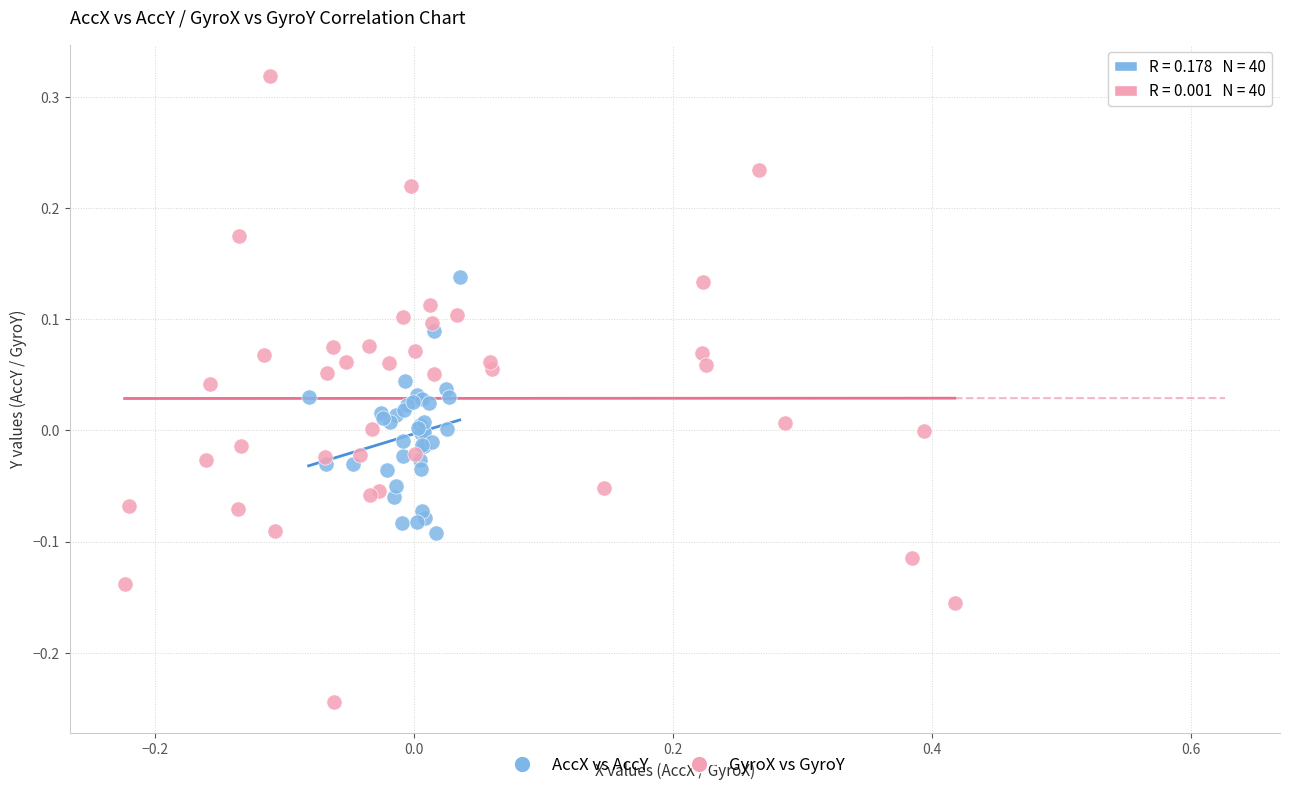

Which series contains the highest Y value?

GyroX vs GyroY